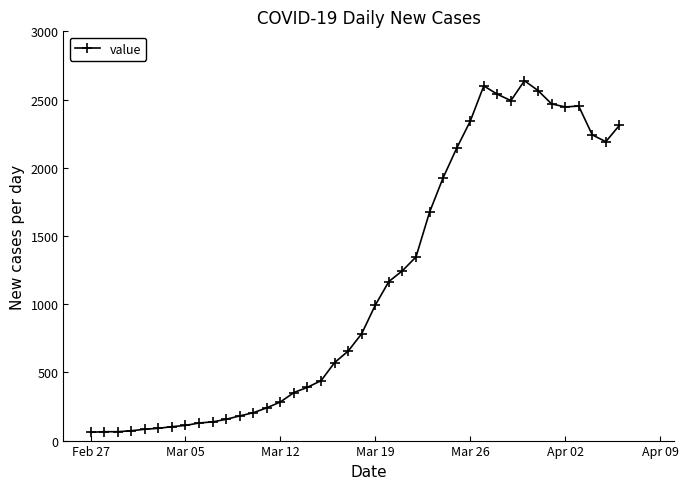

What is the average value?

1124